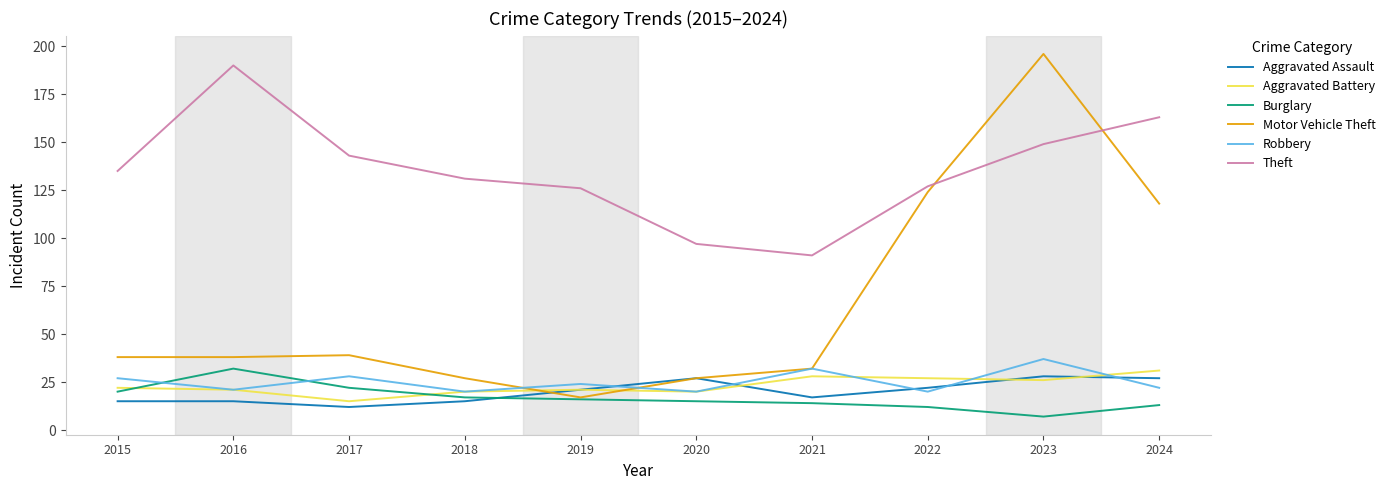

The value of Aggravated Assault at 2021 is 17. True or false?

True